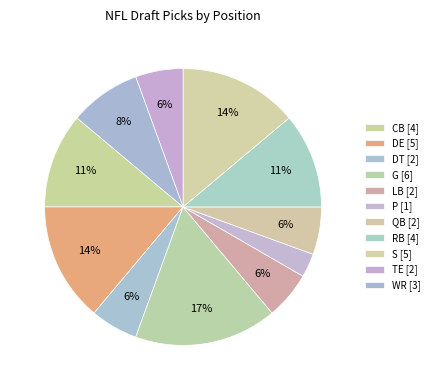

Combined, do RB and G account for over 50%?

No